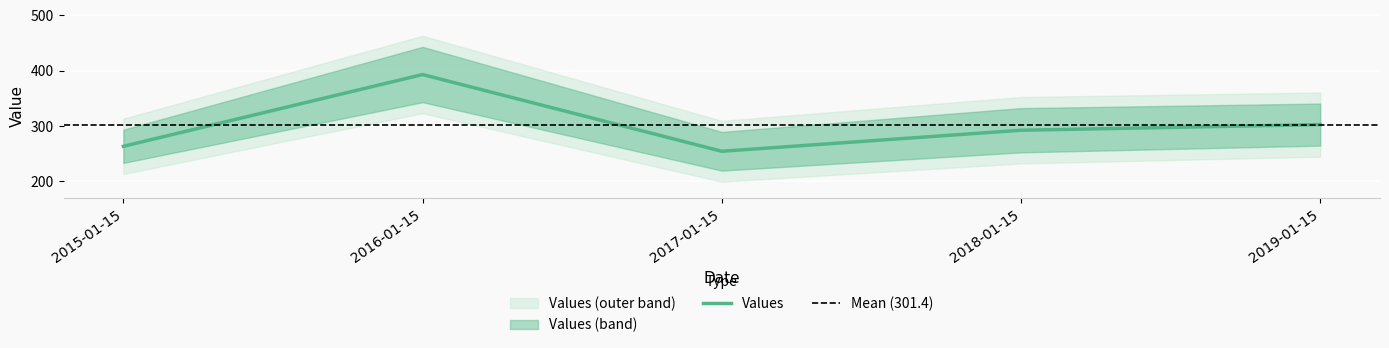

True or false: the data shows 197.4 at 2018-01-15.

False